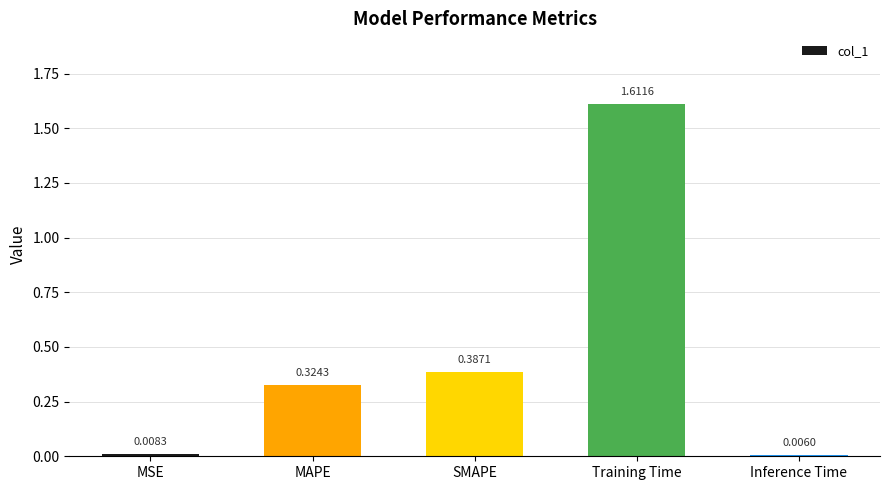

At which label is the value closest to 0?

Inference Time